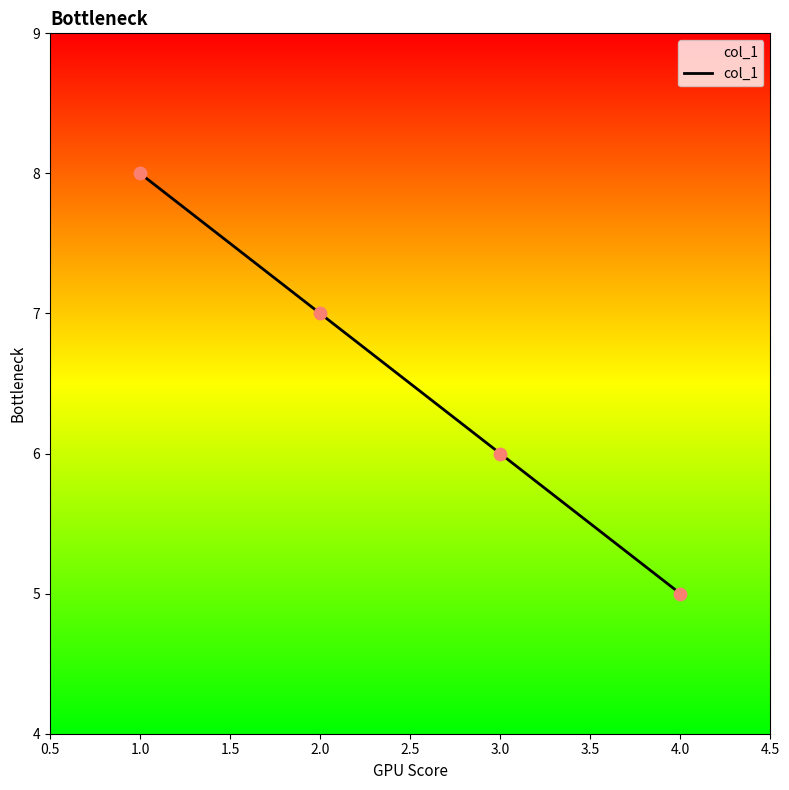

Between 2.0 and 4.0, which is larger?

2.0